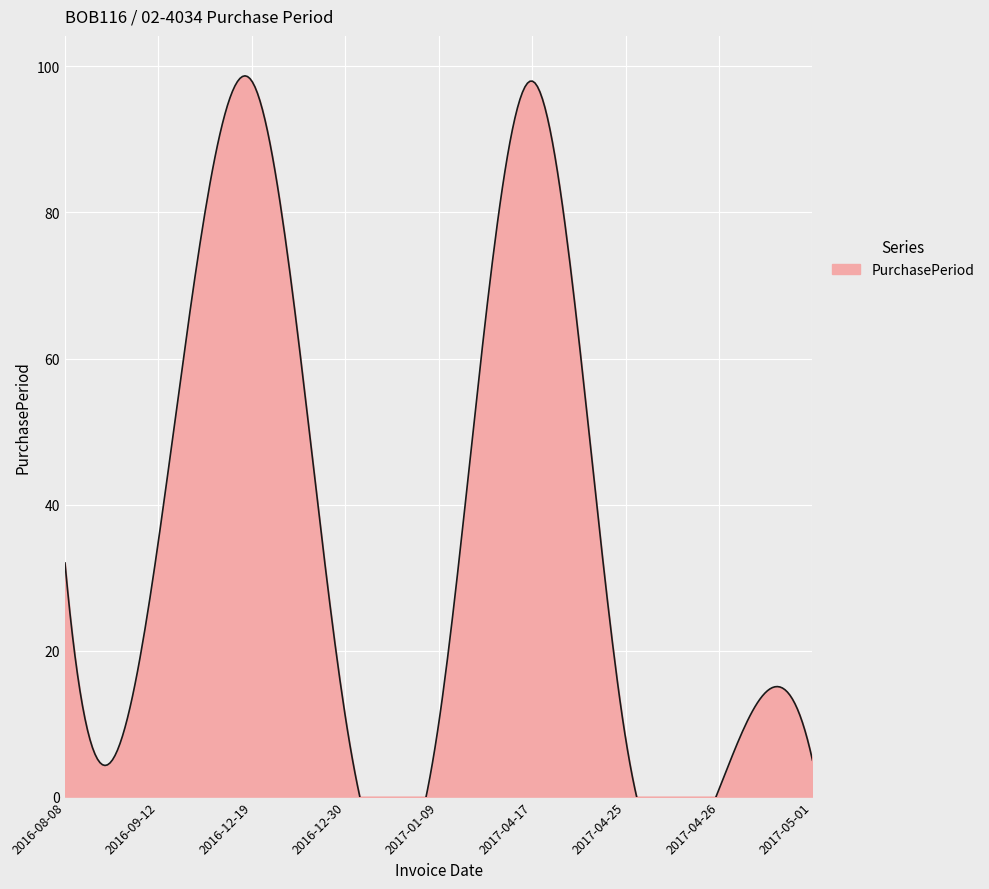

Reading right to left, what are all the values shown in this chart?

5	1	8	98	10	11	98	35	32